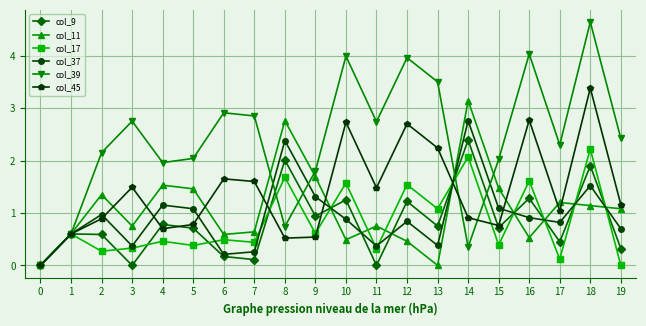

How many values in the col_37 series exceed 0?

19